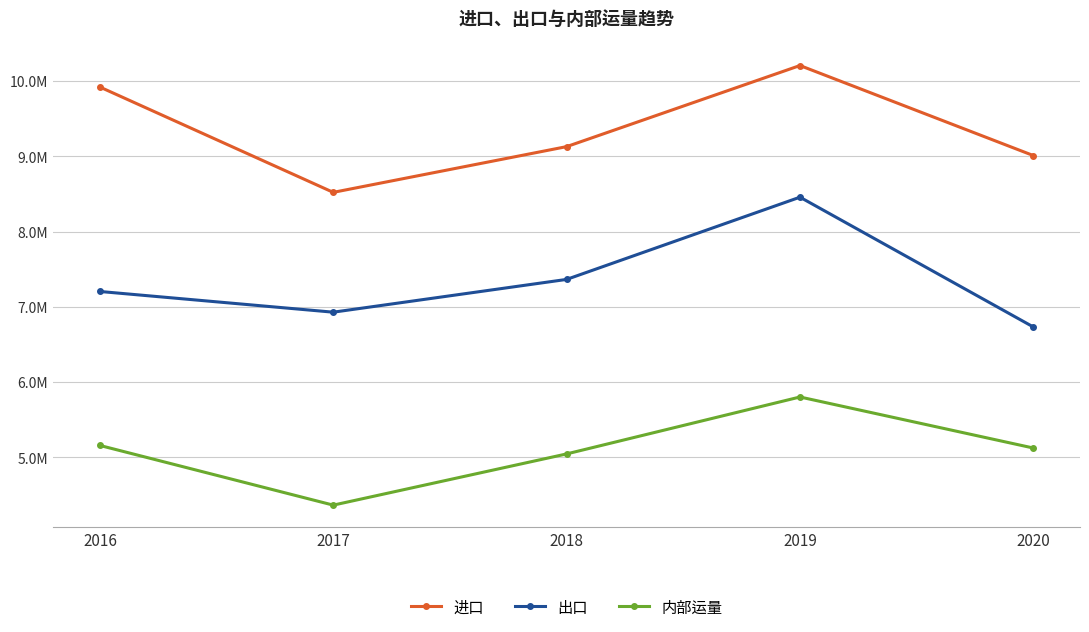

Rank the series at 2017 from lowest to highest value.

内部运量, 出口, 进口